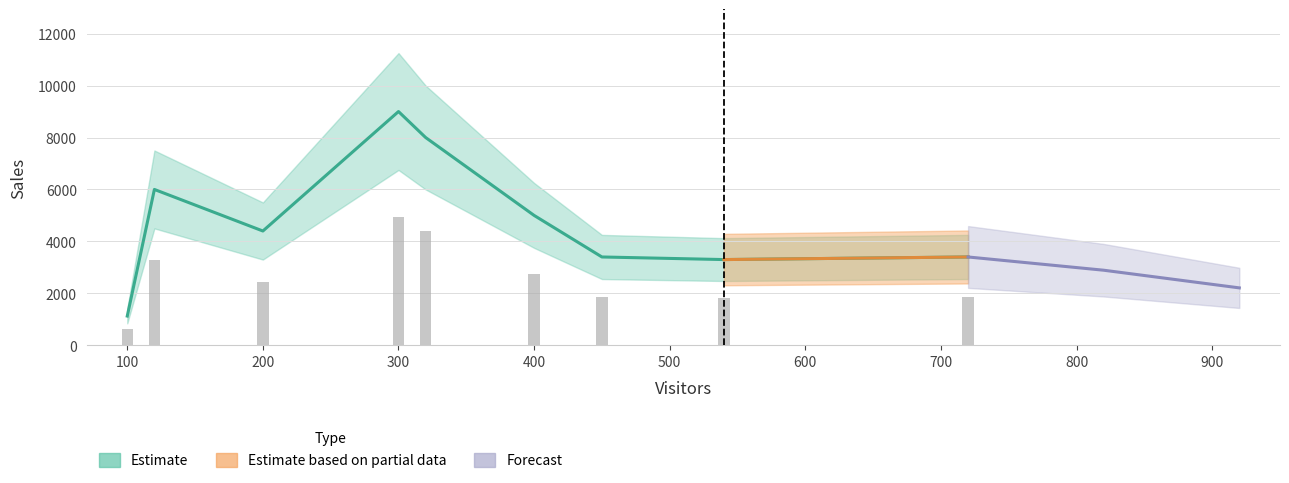

Which has a higher value, 720 or 100?

720